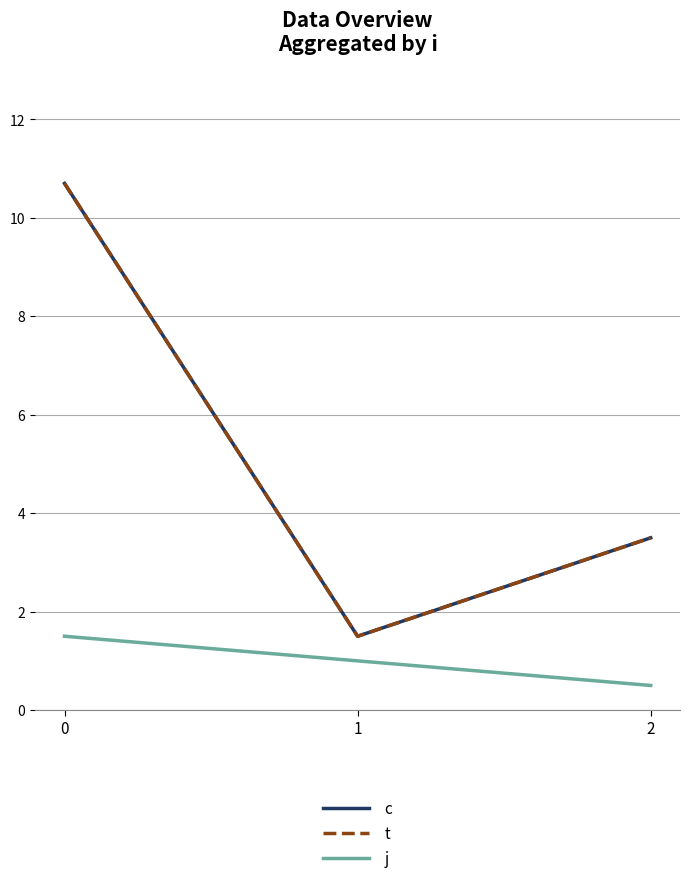

What is the total value across all series at 0?

22.9